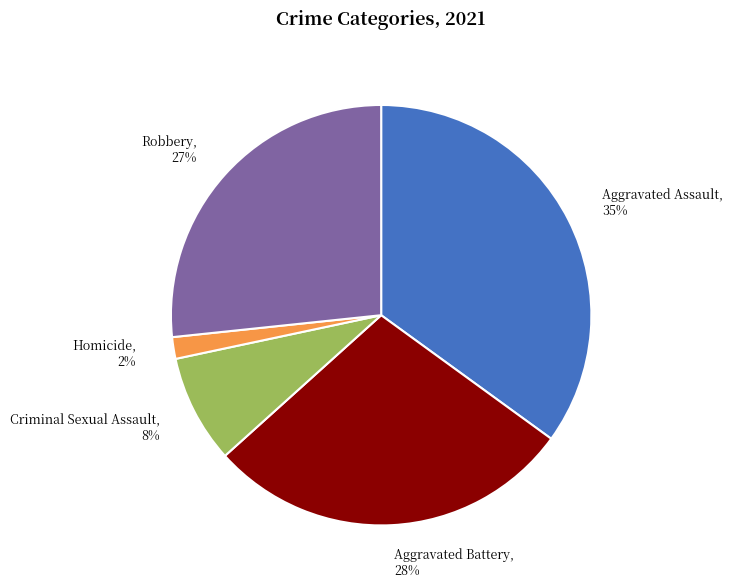

Does Aggravated Assault account for over 50% of the chart?

No